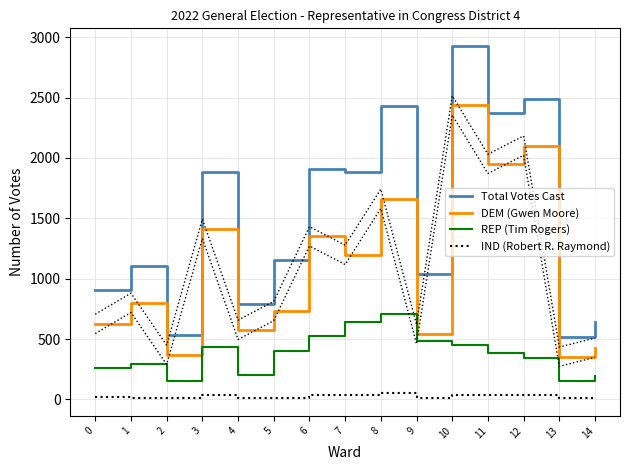

True or false: Total Votes Cast and IND (Robert R. Raymond) cross at least once.

False